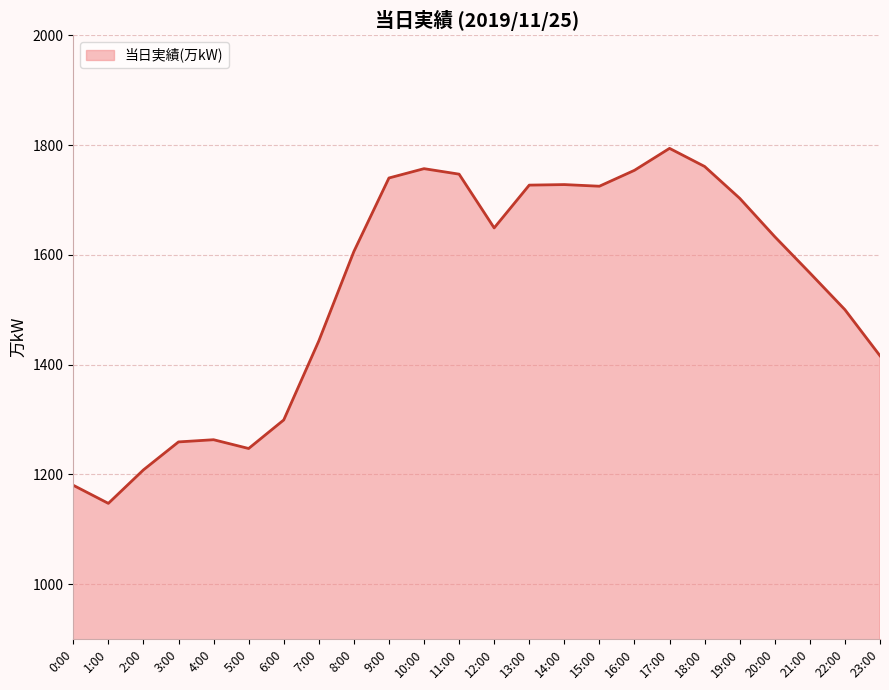

What is the difference between the maximum and minimum values?

647